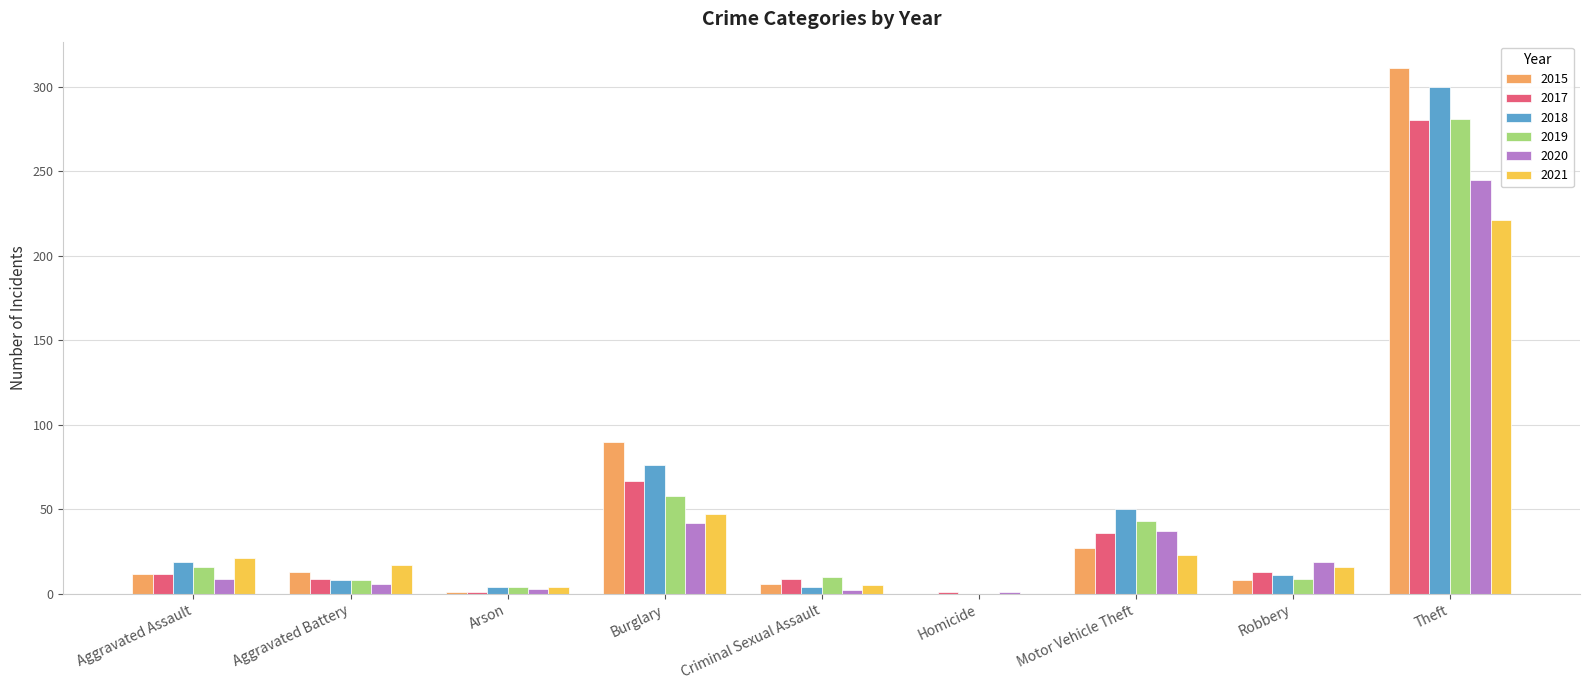

At which label is 2015 closest to 155?

Burglary